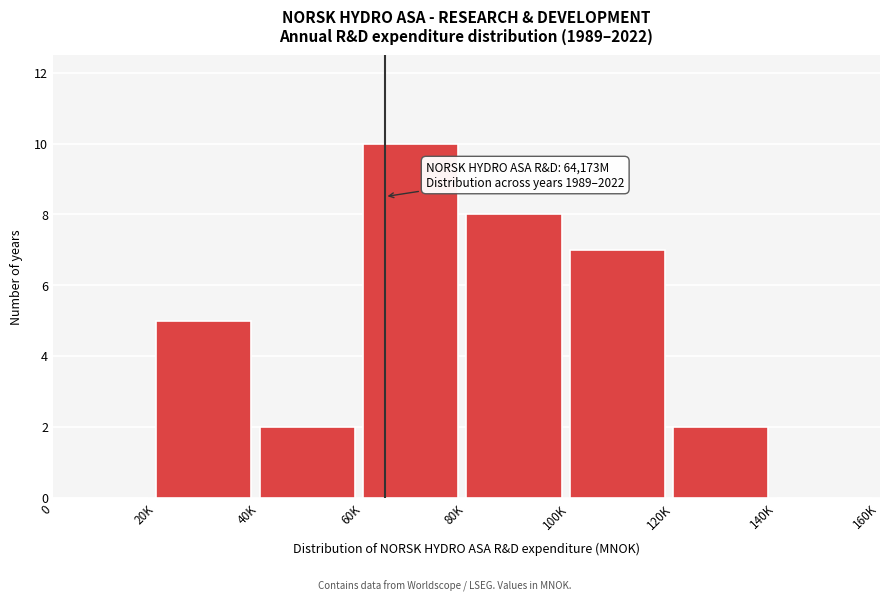

Reading left to right, list all the values displayed in this chart.

0=0	20K=5	40K=2	60K=10	80K=8	100K=7	120K=2	140K=0